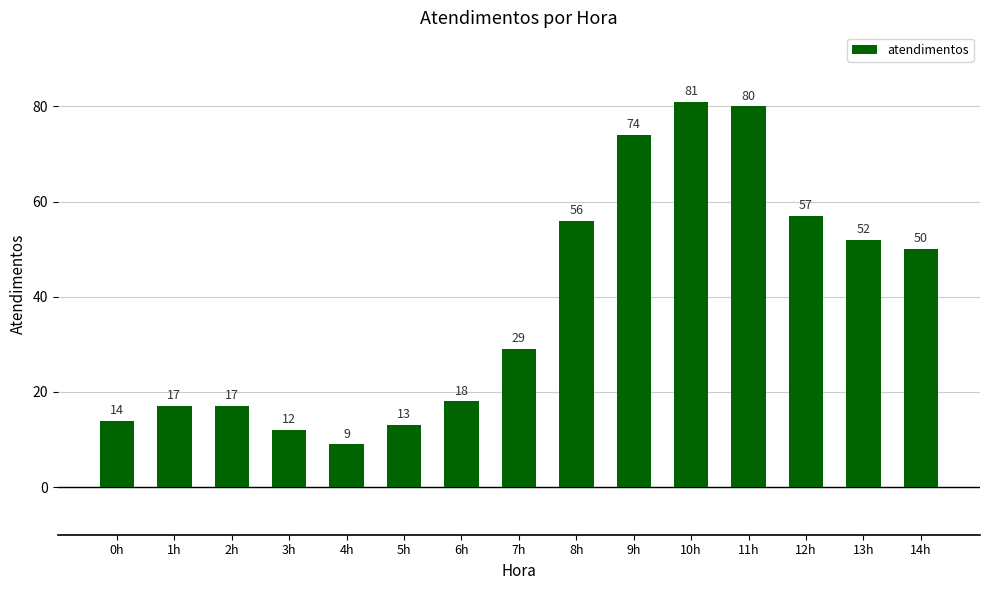

Reading left to right, what are all the values shown in this chart?

0h=14	1h=17	2h=17	3h=12	4h=9	5h=13	6h=18	7h=29	8h=56	9h=74	10h=81	11h=80	12h=57	13h=52	14h=50